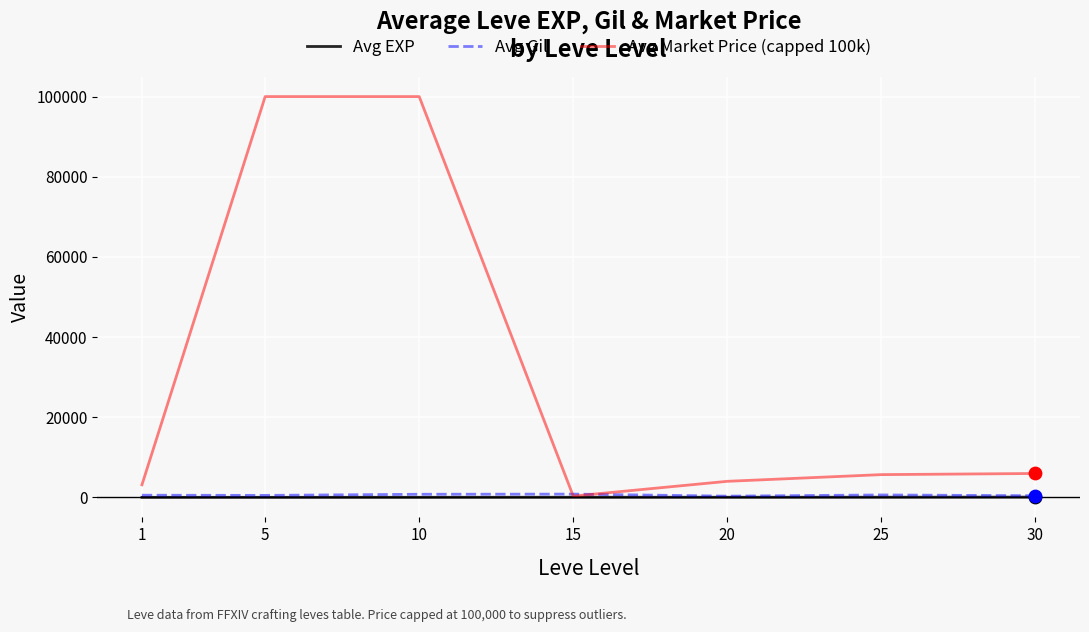

Which series has the widest spread of values?

Avg Market Price (capped 100k)